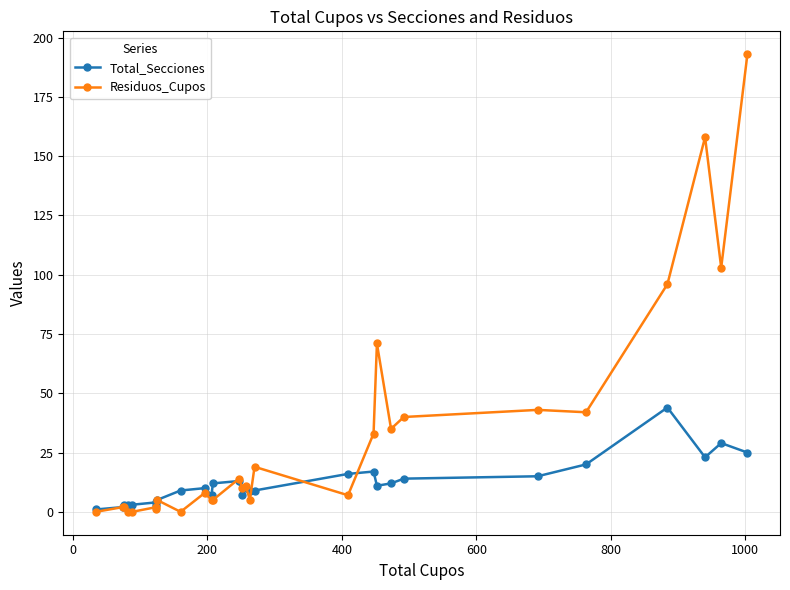

What is the difference between the maximum and minimum values in the Residuos_Cupos series?

193